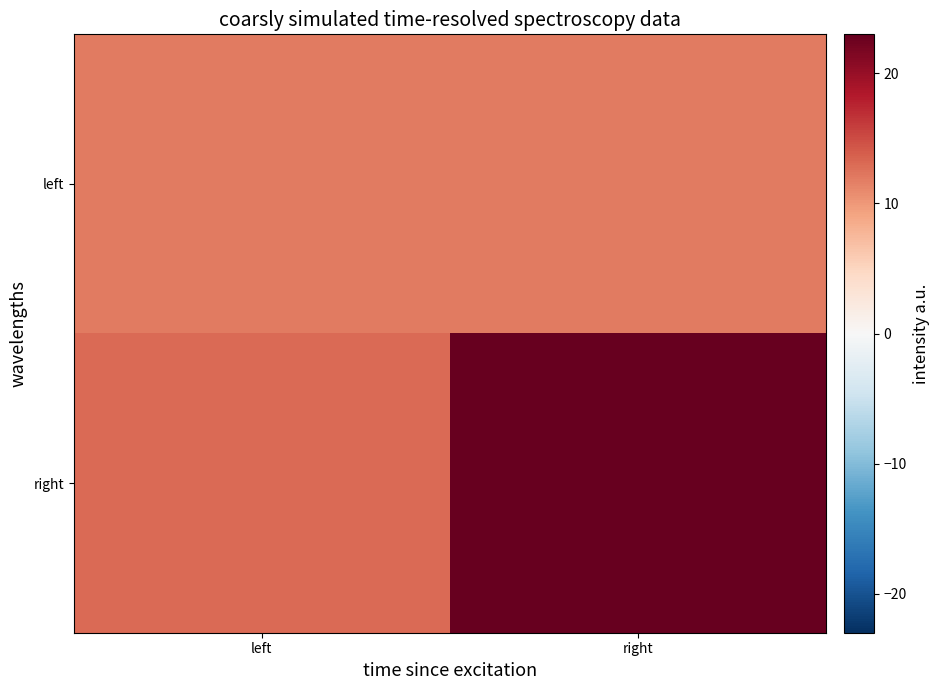

Rank the series at left from highest to lowest value.

right, left